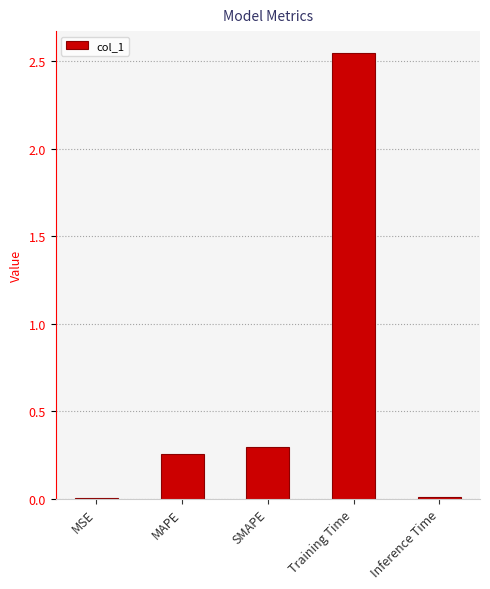

Which has a higher value, SMAPE or Inference Time?

SMAPE